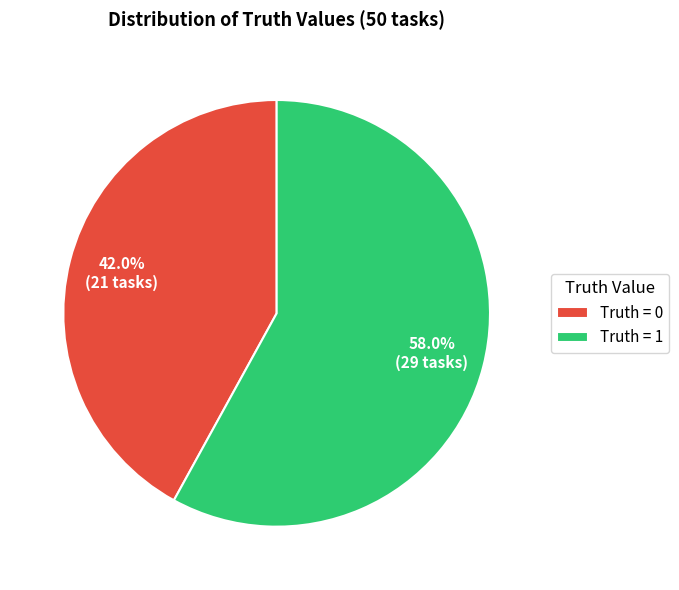

How many slices are in this pie chart?

2